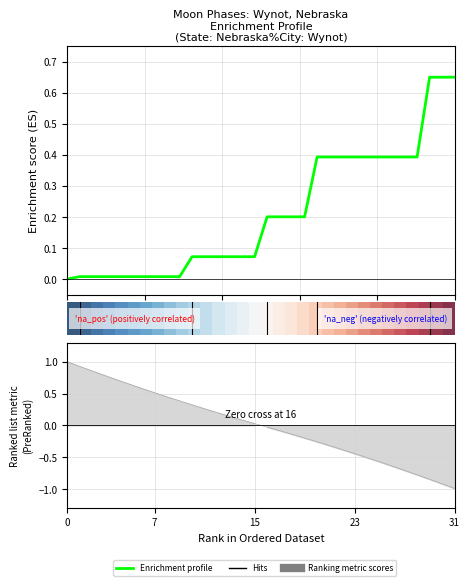

What is the average value of the Enrichment profile series?

0.2